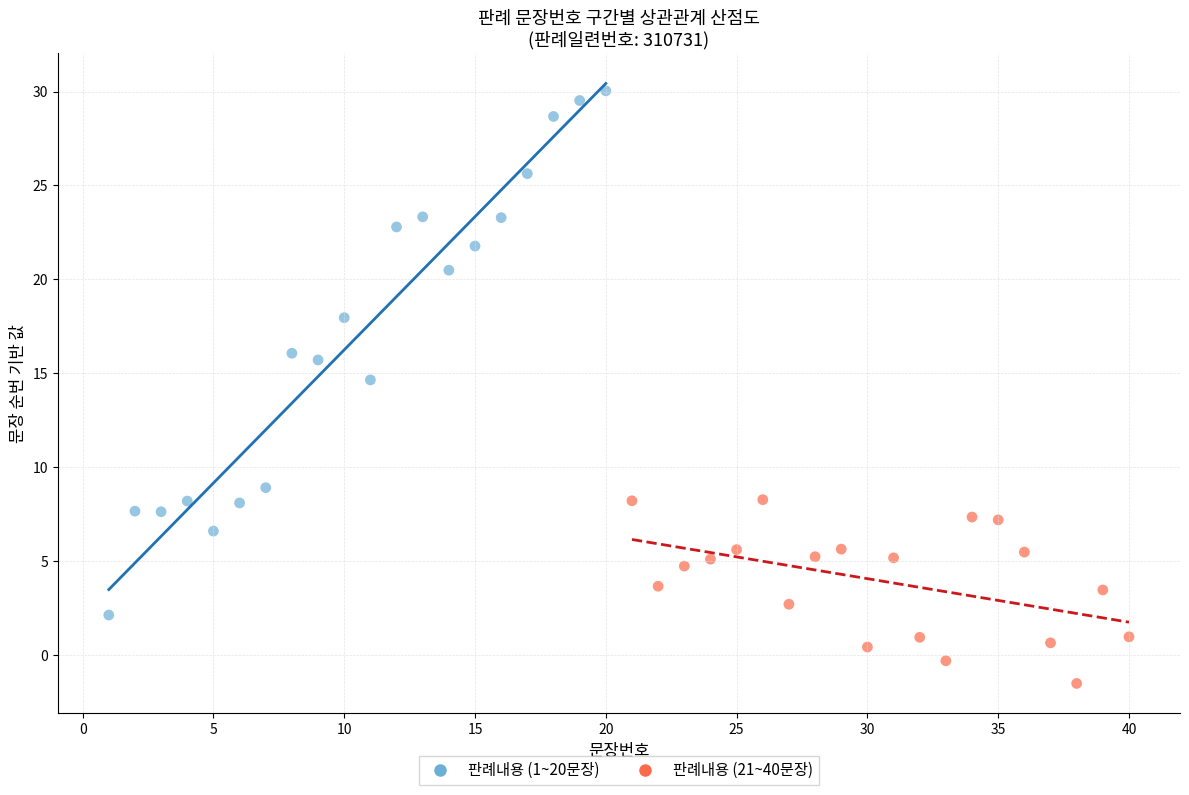

What are all the series names shown in the legend?

판례내용 (1~20문장), 판례내용 (21~40문장)